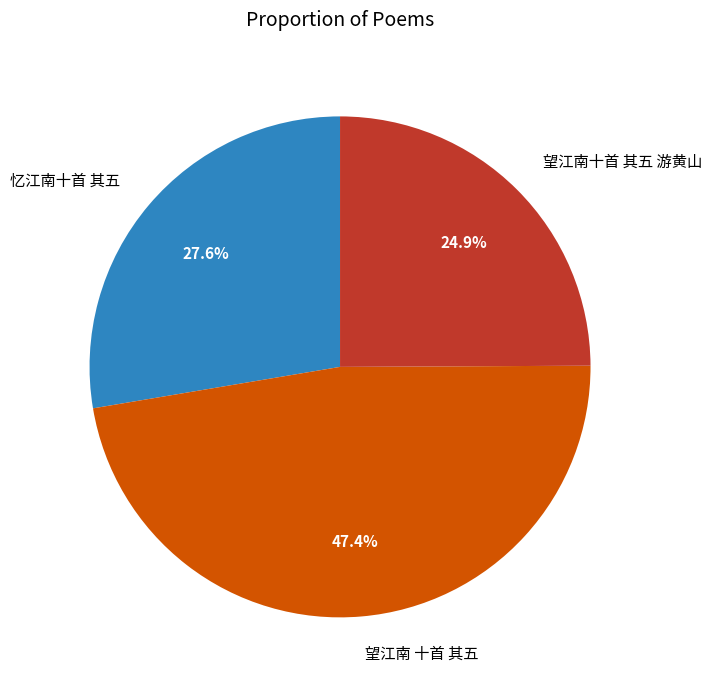

What is the largest slice in the pie chart?

望江南 十首 其五